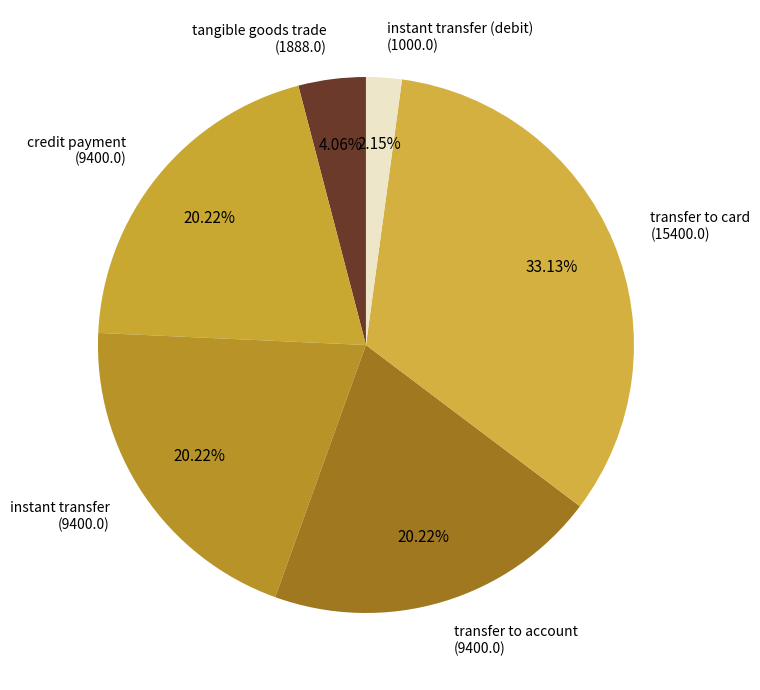

What is the largest slice in the pie chart?

transfer to card (15400.0)